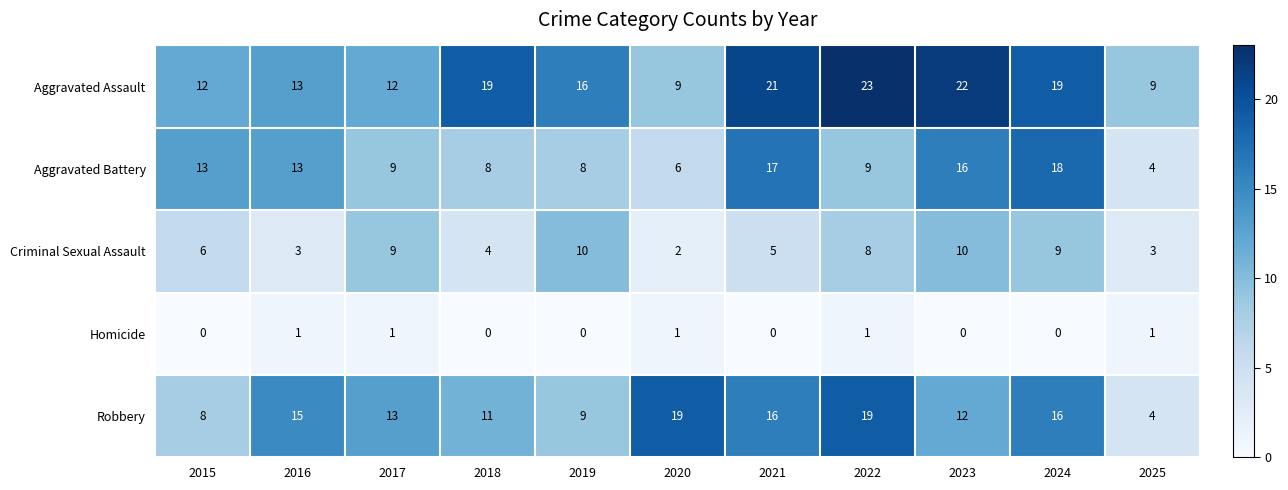

What is the maximum value shown in the chart?

23